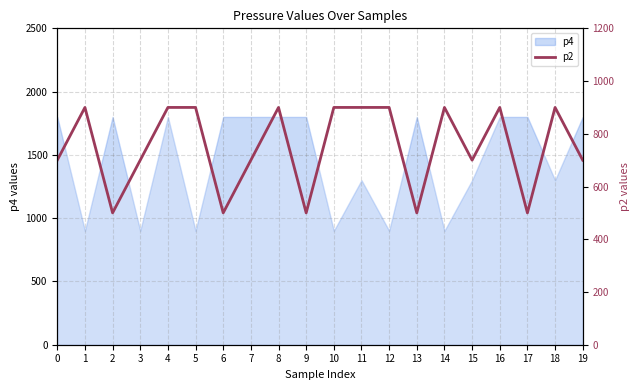

The chart shows a value of 900 at 1. True or false?

True